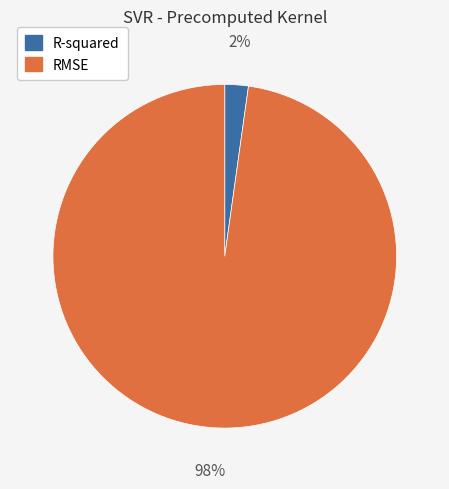

Which slice represents more than half of the pie?

RMSE